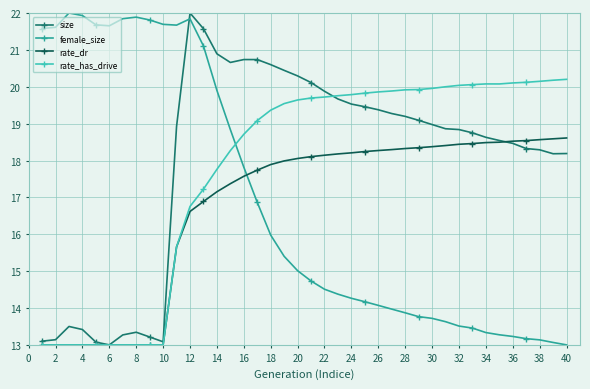

How many intersections are there between female_size and rate_has_drive?

1